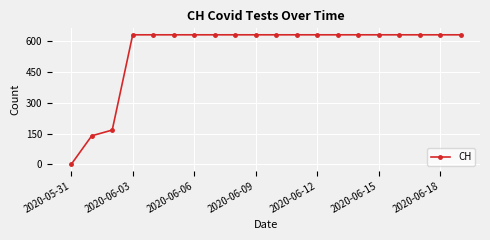

What is the difference between the second highest and second lowest values?

492